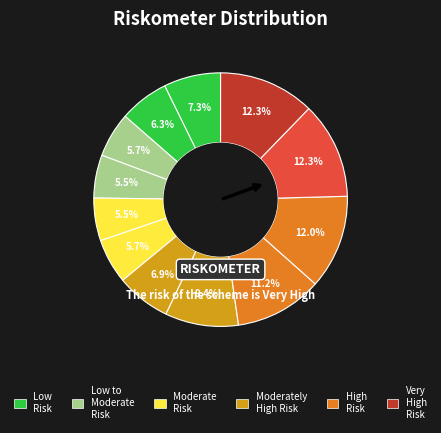

How many segments does this pie chart have?

12